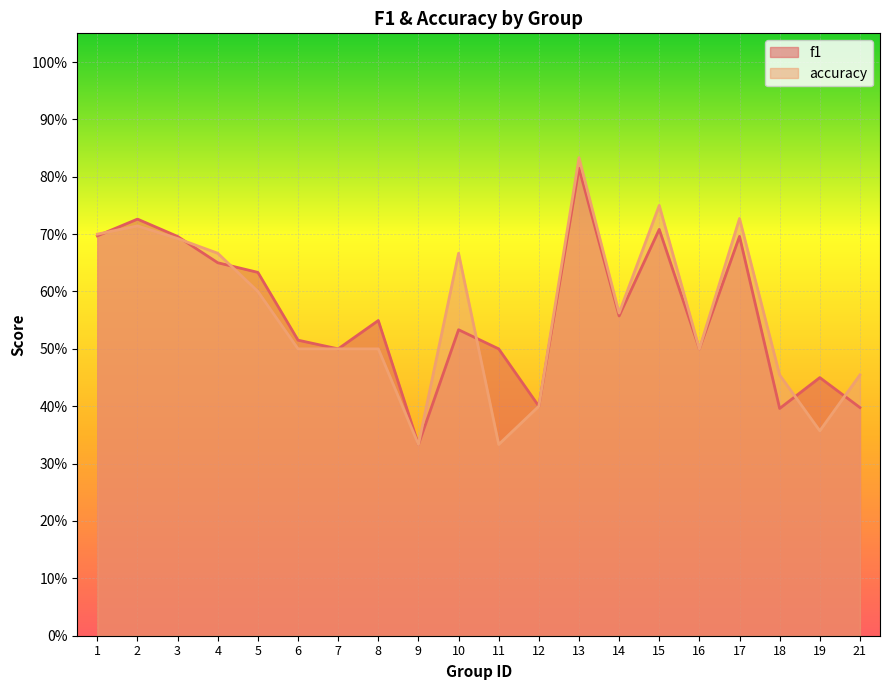

What is the value of the accuracy point at the 20th from the left?

0.5